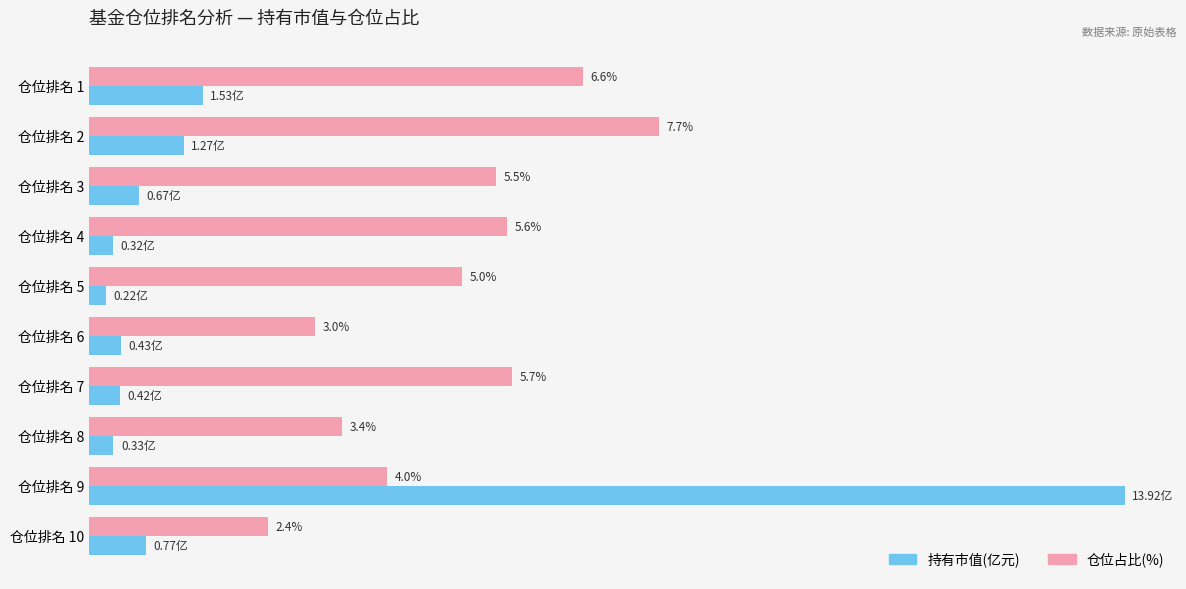

Which series has the largest range (max minus min)?

持有市值(亿元)